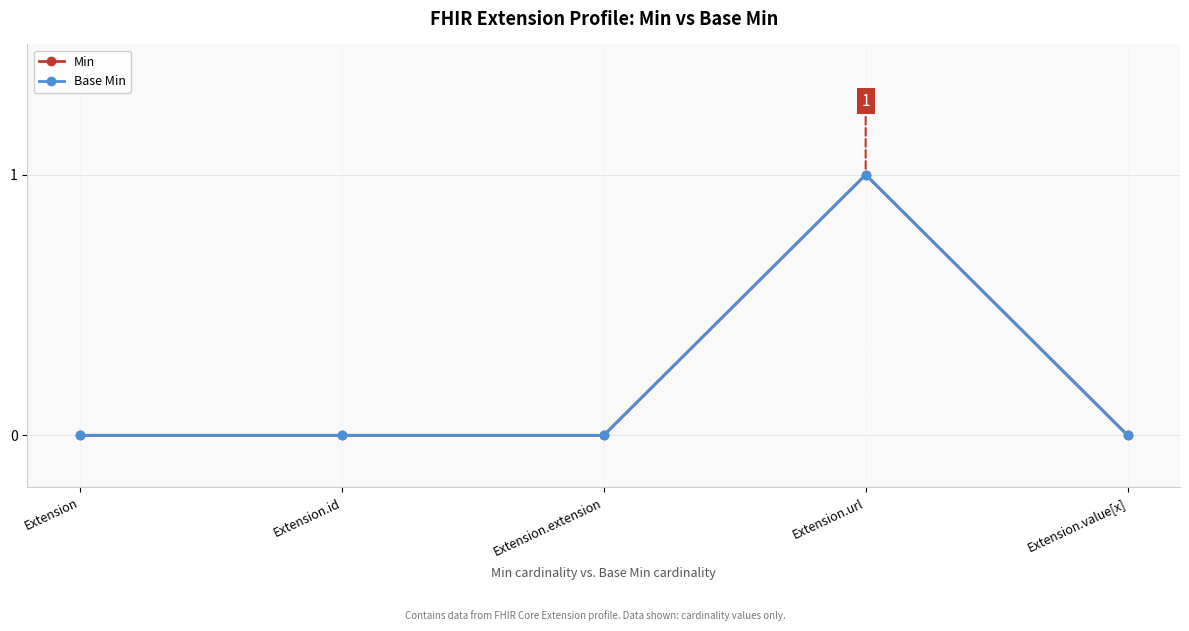

Reading left to right, transcribe all the data shown in this chart.

Min: 0	0	0	1	0
Base Min: 0	0	0	1	0